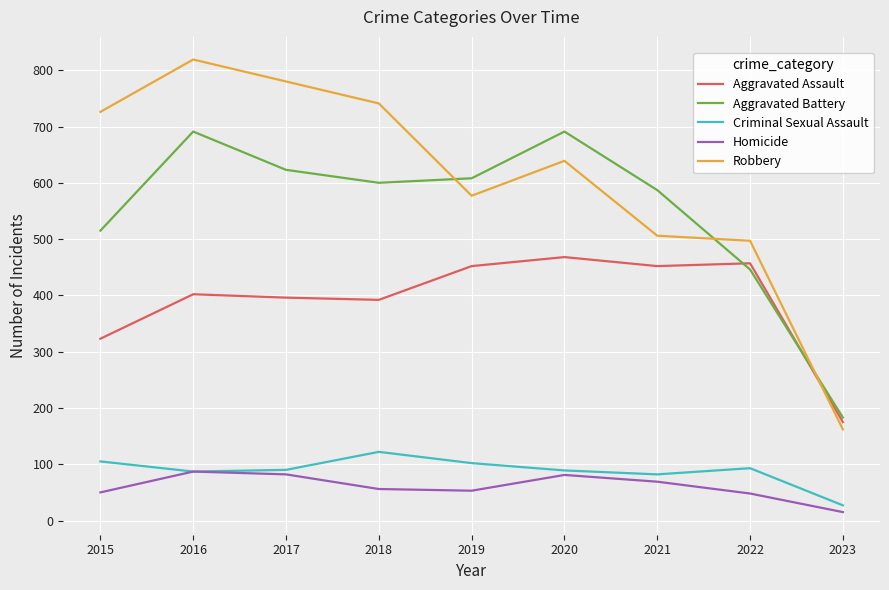

What is the difference between the maximum and minimum values in the Aggravated Battery series?

508